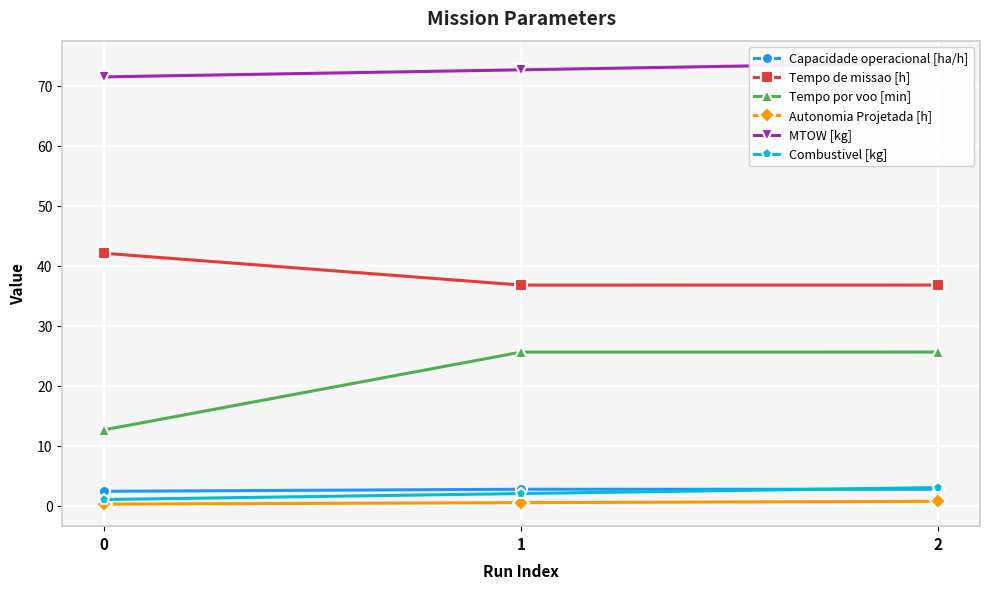

What are all the series names shown in the legend?

Capacidade operacional [ha/h], Tempo de missao [h], Tempo por voo [min], Autonomia Projetada [h], MTOW [kg], Combustivel [kg]